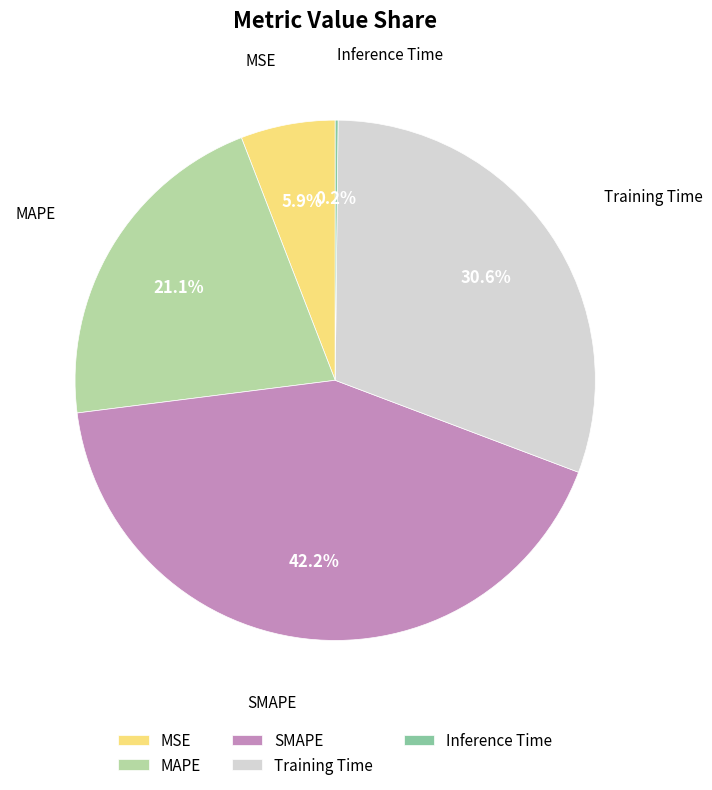

Is it true that Training Time is 22% of the pie?

False